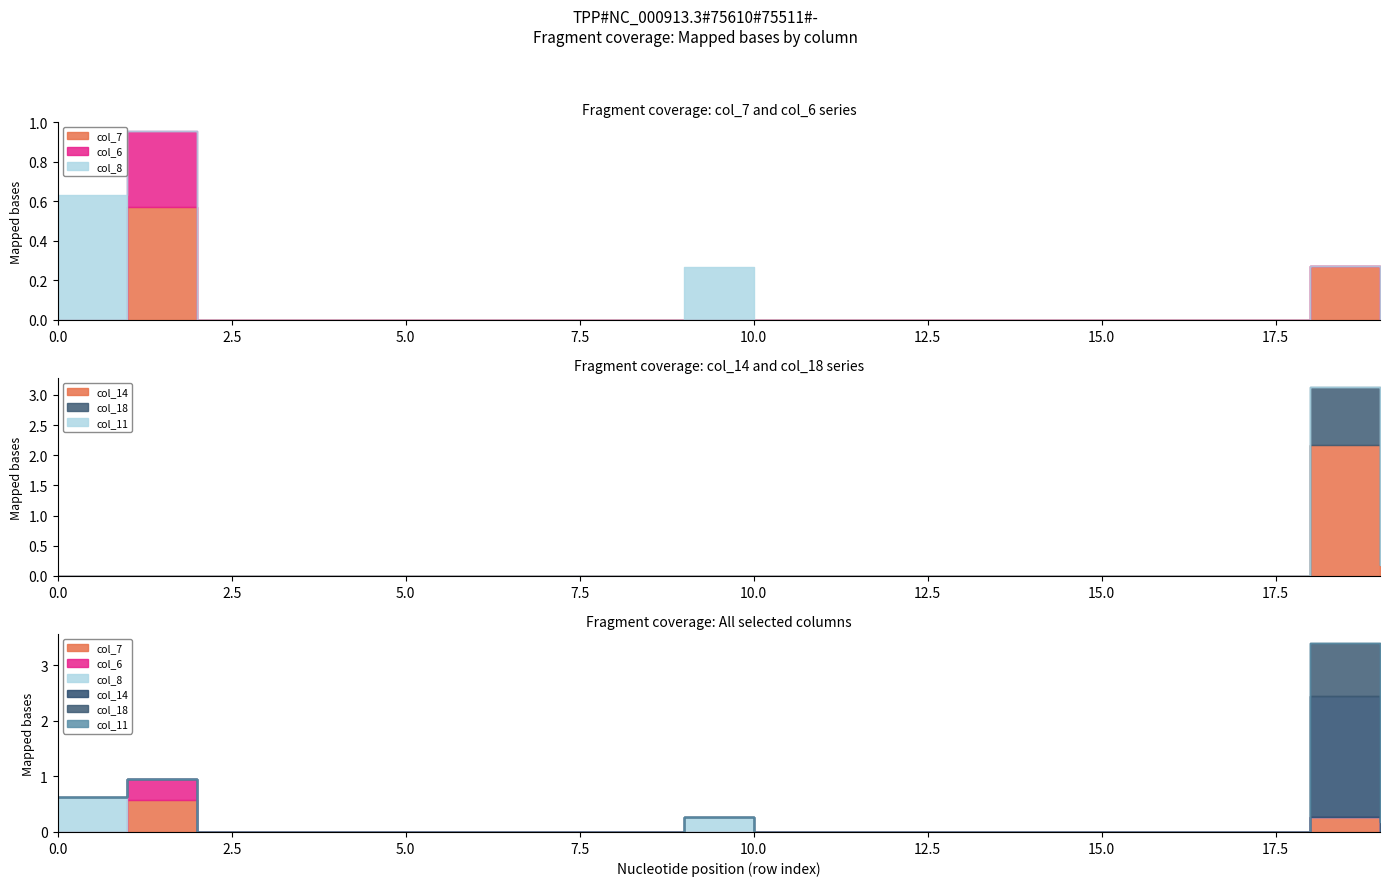

List the labels in order of col_18 value, largest first.

18, 0, 1, 2, 3, 4, 5, 6, 7, 8, 9, 10, 11, 12, 13, 14, 15, 16, 17, 19